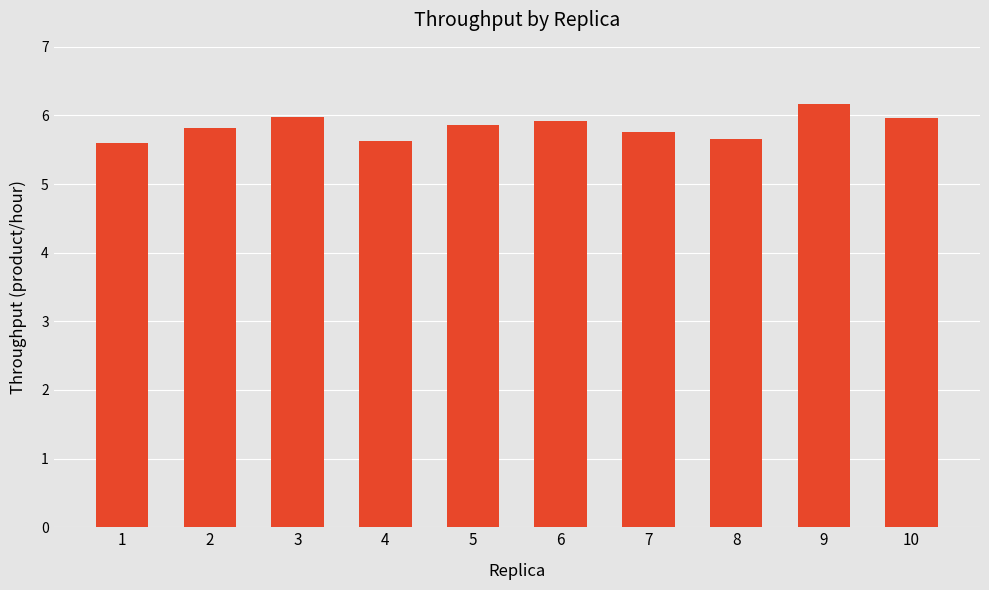

What value does the data have at 10?

6.0